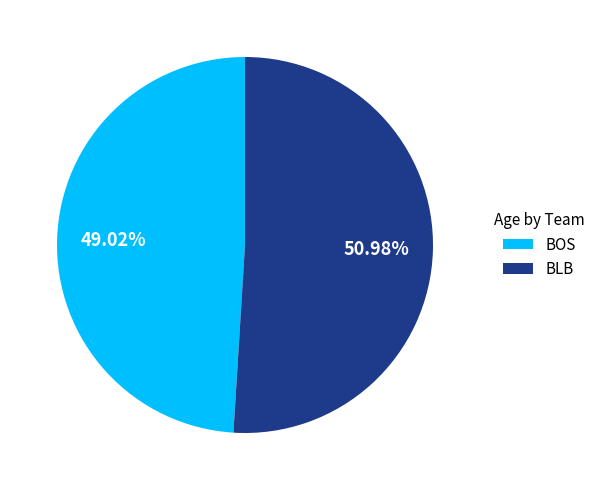

Is it true that BLB is 43% of the pie?

False